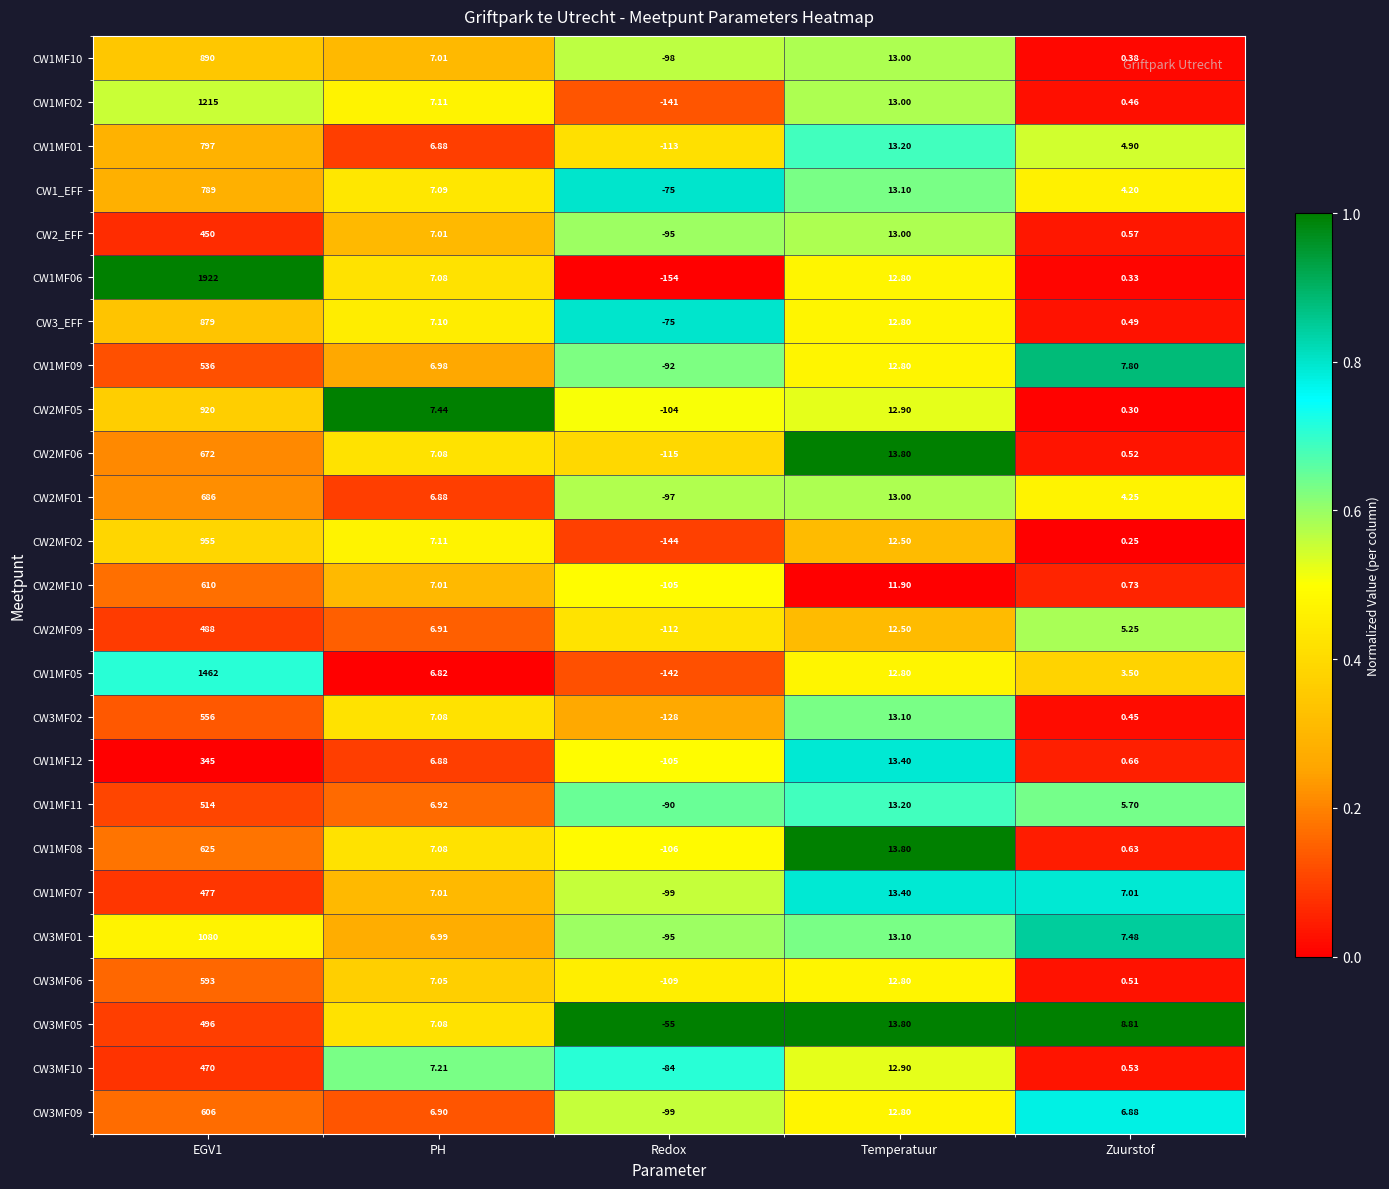

Is the value of CW1MF02 at Temperatuur greater than the value of CW2MF02 at Temperatuur?

Yes